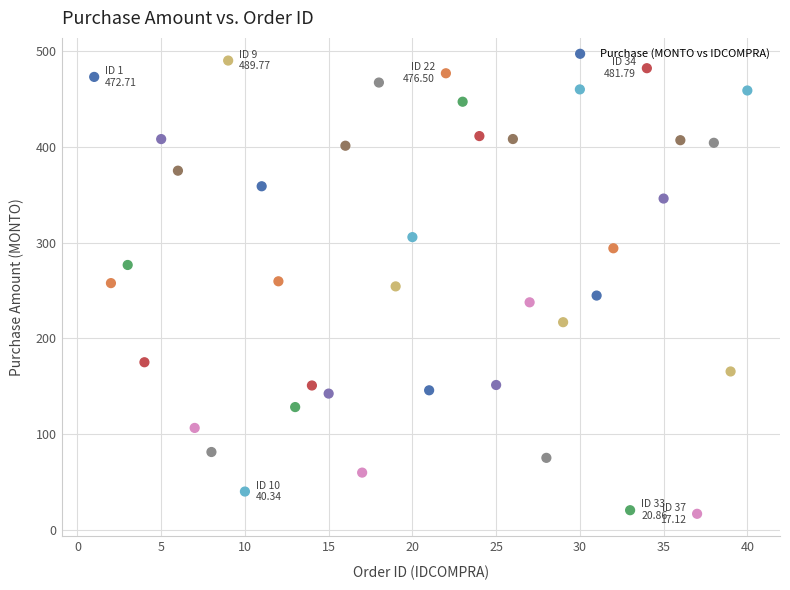

What is the range of X values (max minus min)?

39.0